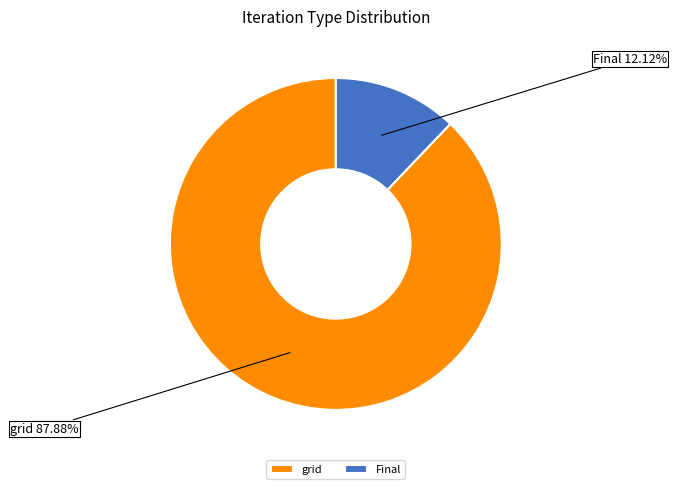

What is the smallest slice in the pie chart?

Final